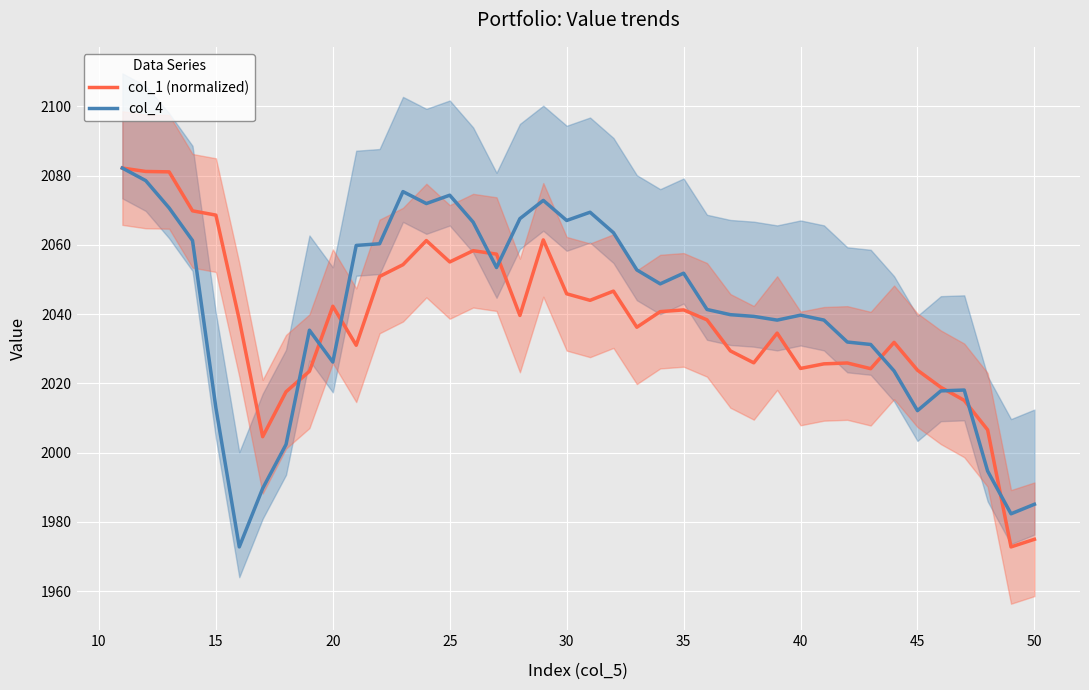

Rank the series by their average value, from highest to lowest.

col_4, col_1 (normalized)